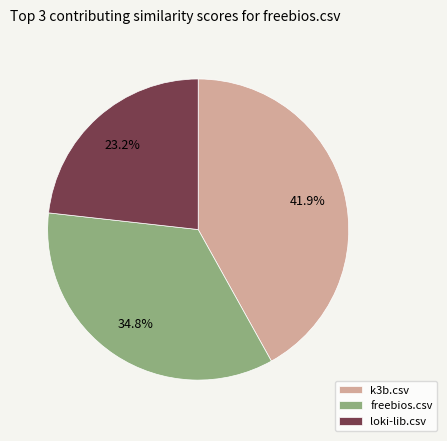

How many segments does this pie chart have?

3